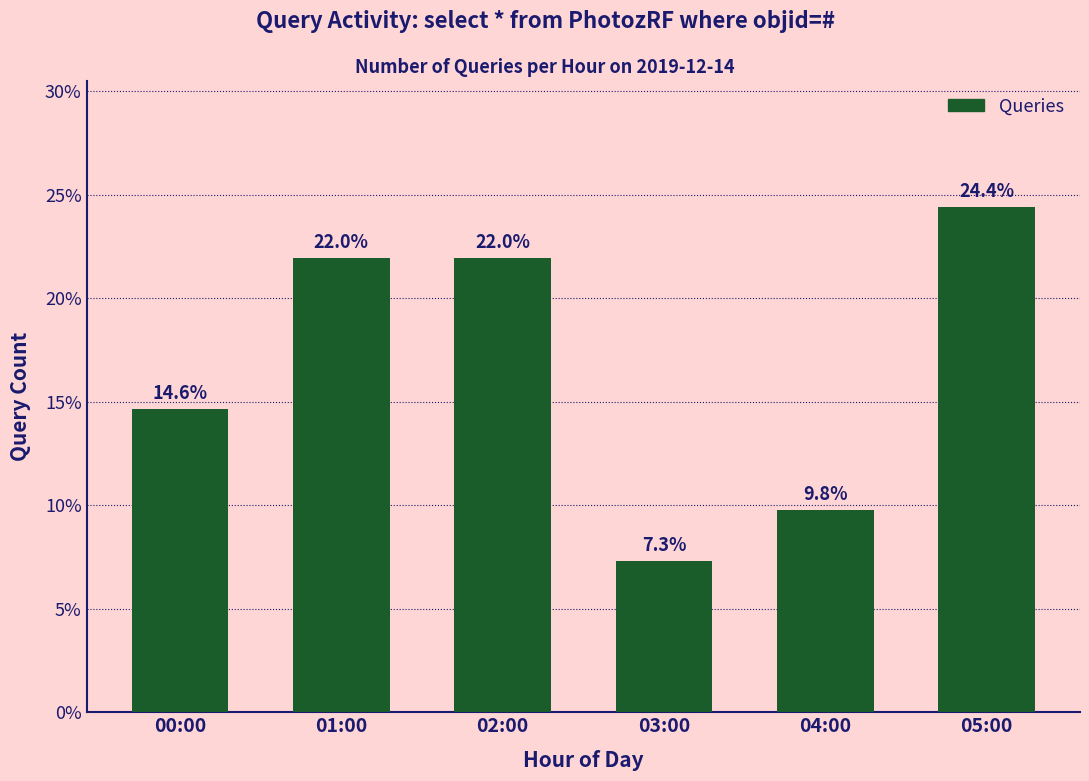

Reading left to right, transcribe all the data shown in this chart.

14.6	22.0	22.0	7.3	9.8	24.4